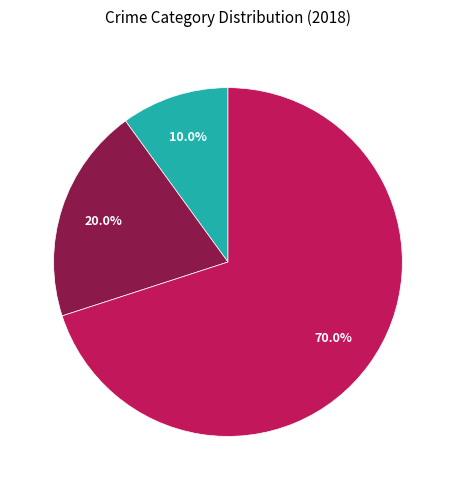

Is there a majority slice in this chart?

Yes